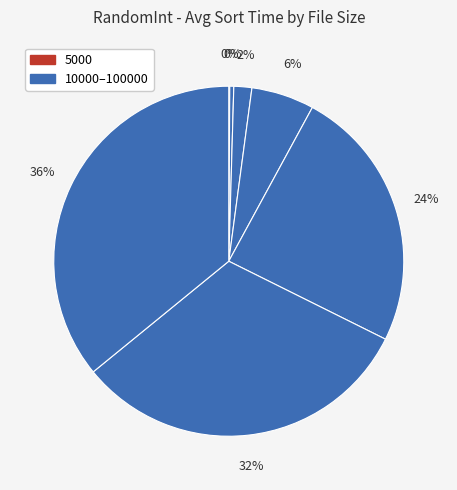

Rank the categories by value from highest to lowest.

100000, 80000, 60000, 40000, 20000, 10000, 5000